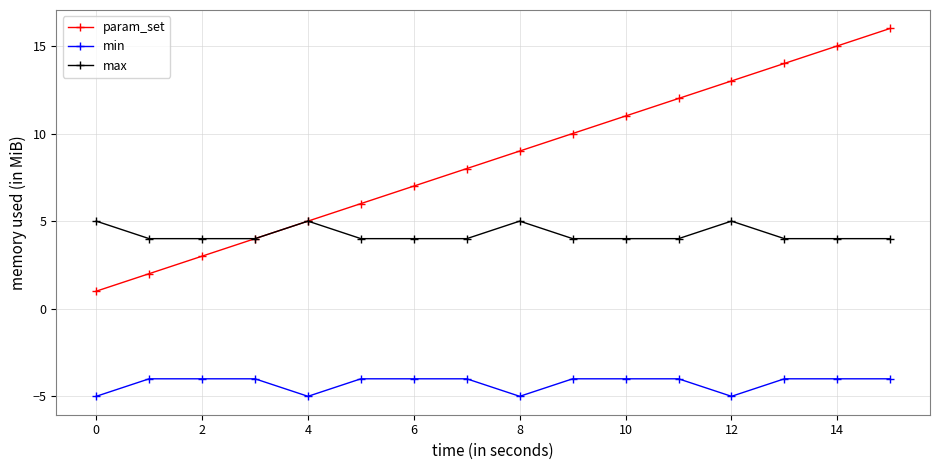

Reading right to left, extract all data points from this chart.

param_set: 16	15	14	13	12	11	10	9	8	7	6	5	4	3	2	1
min: -4	-4	-4	-5	-4	-4	-4	-5	-4	-4	-4	-5	-4	-4	-4	-5
max: 4	4	4	5	4	4	4	5	4	4	4	5	4	4	4	5